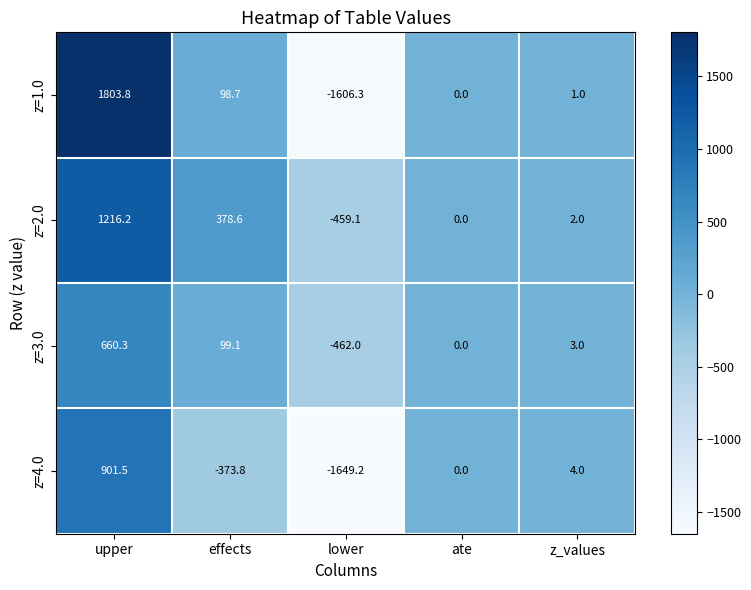

What is the total value across all series at z_values?

10.0